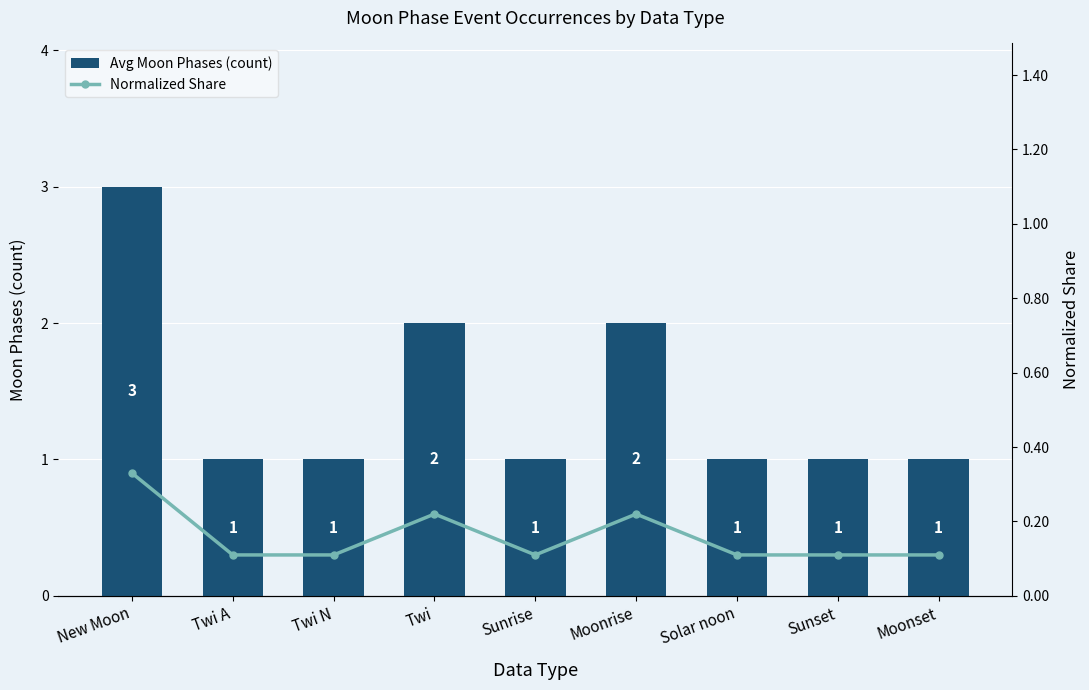

At how many categories does at least one series exceed 0?

9